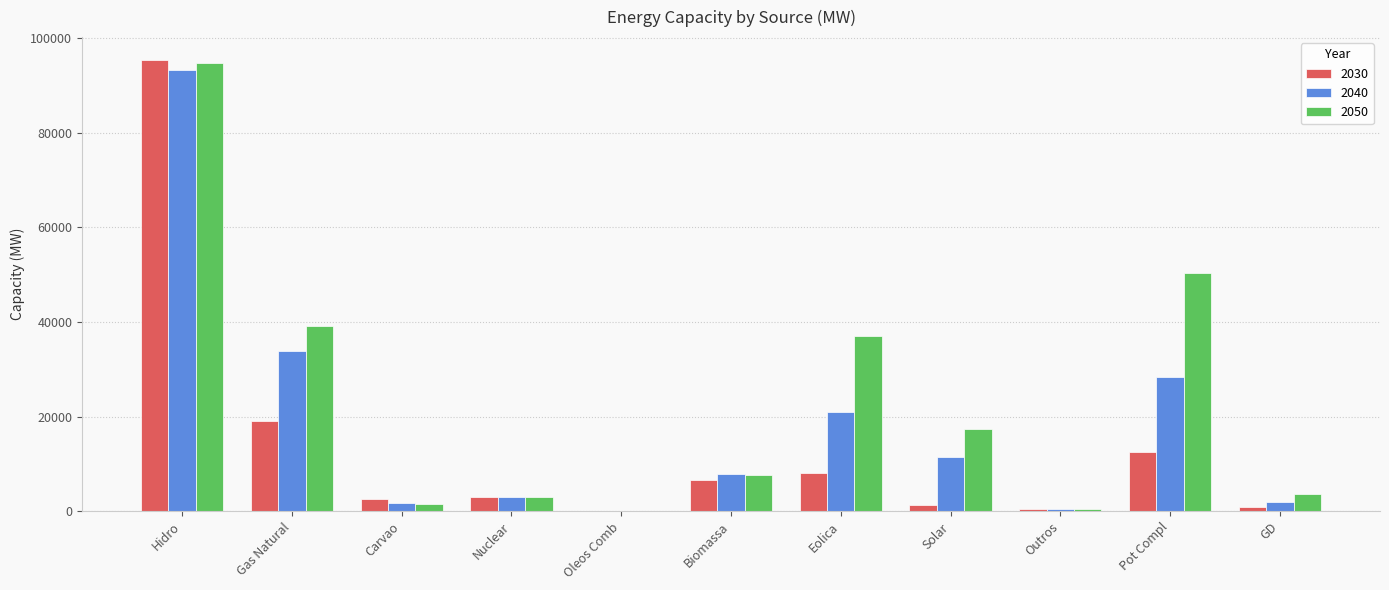

What are all the series names shown in the legend?

2030, 2040, 2050